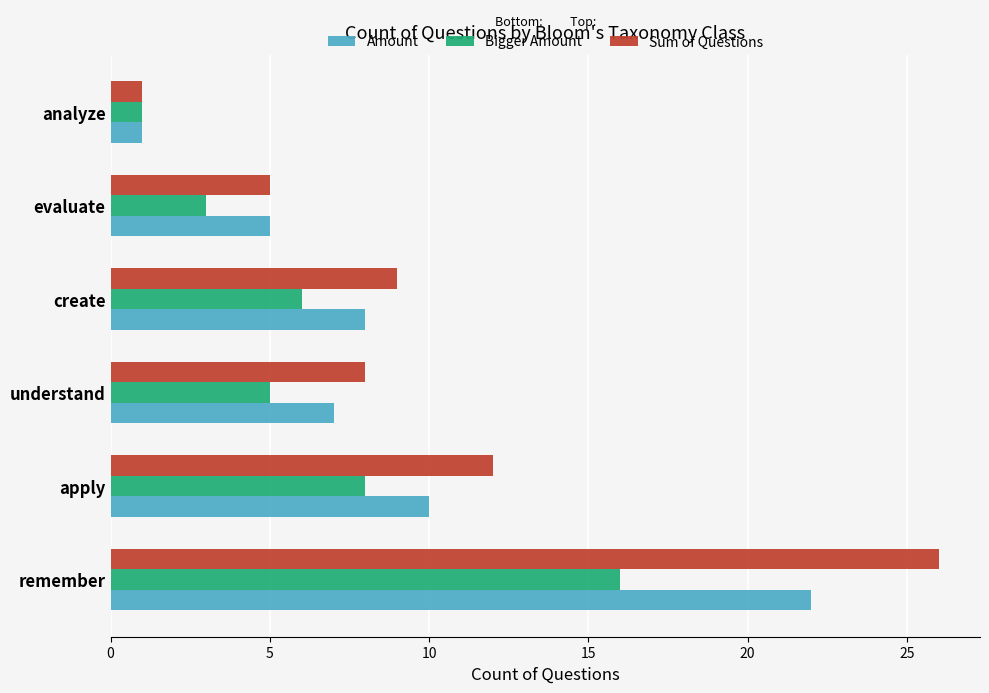

Which series changed the most between remember and analyze?

Sum of Questions